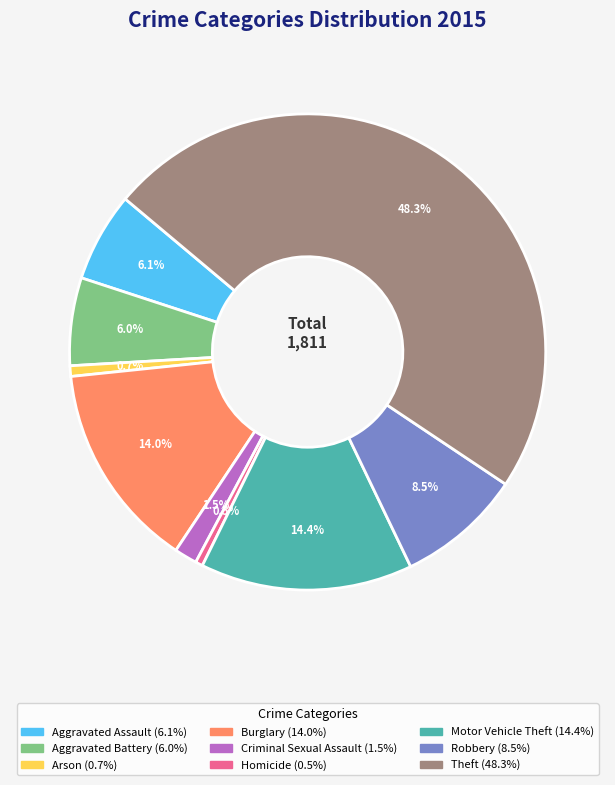

Which slice is the largest?

Theft